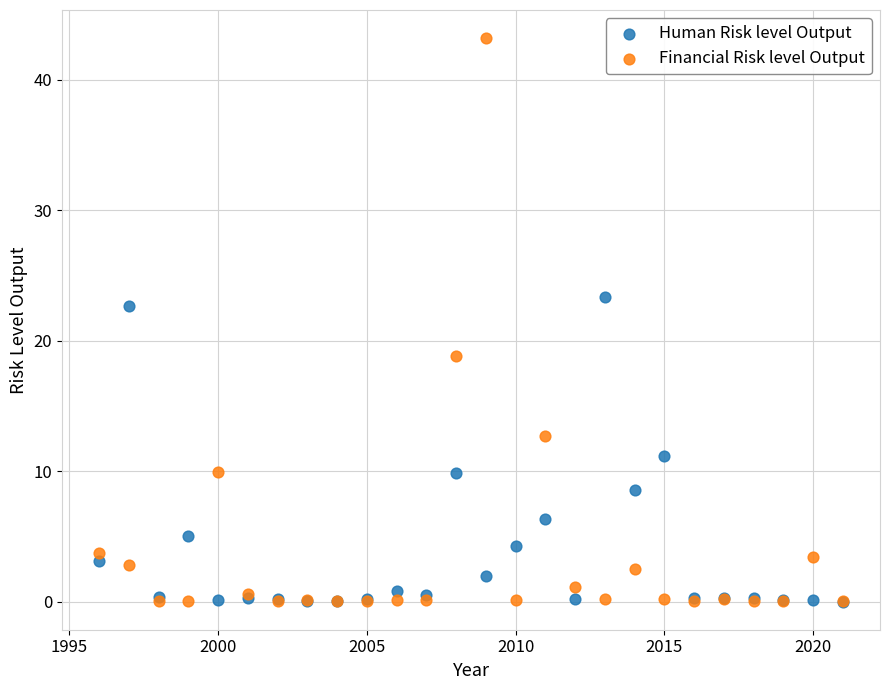

Which series has the widest spread of Y values?

Financial Risk level Output